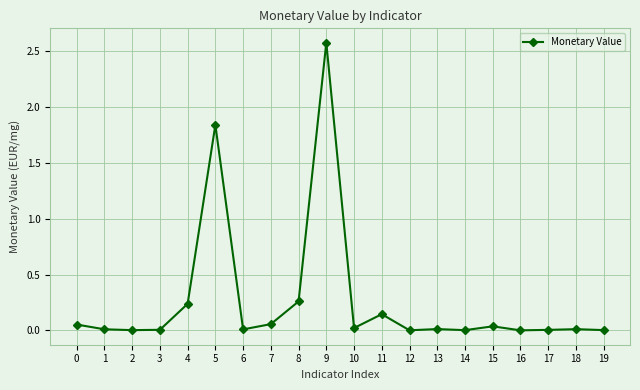

What is the difference between the maximum and minimum values?

2.6